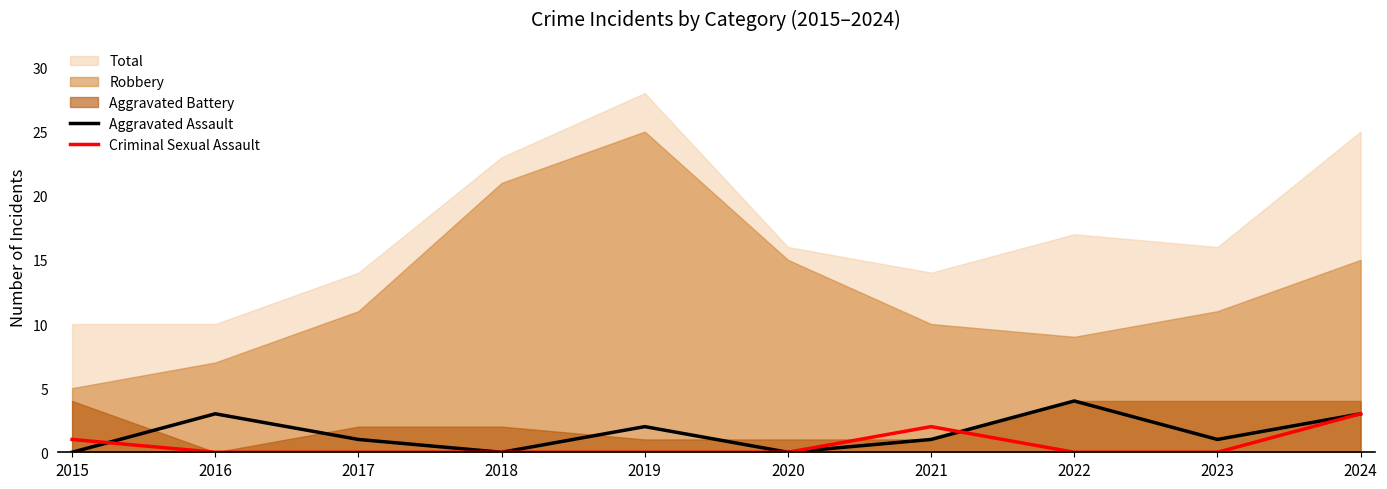

Is it true that Aggravated Assault equals -1 at 2018?

False